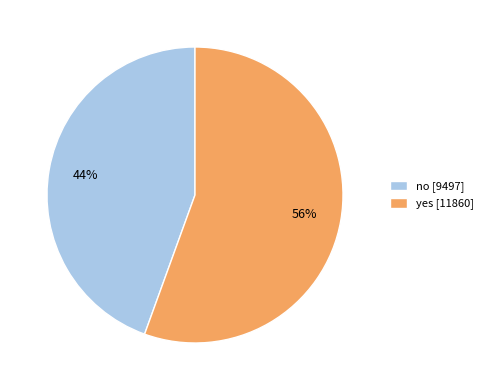

Rank the categories by value from highest to lowest.

yes, no